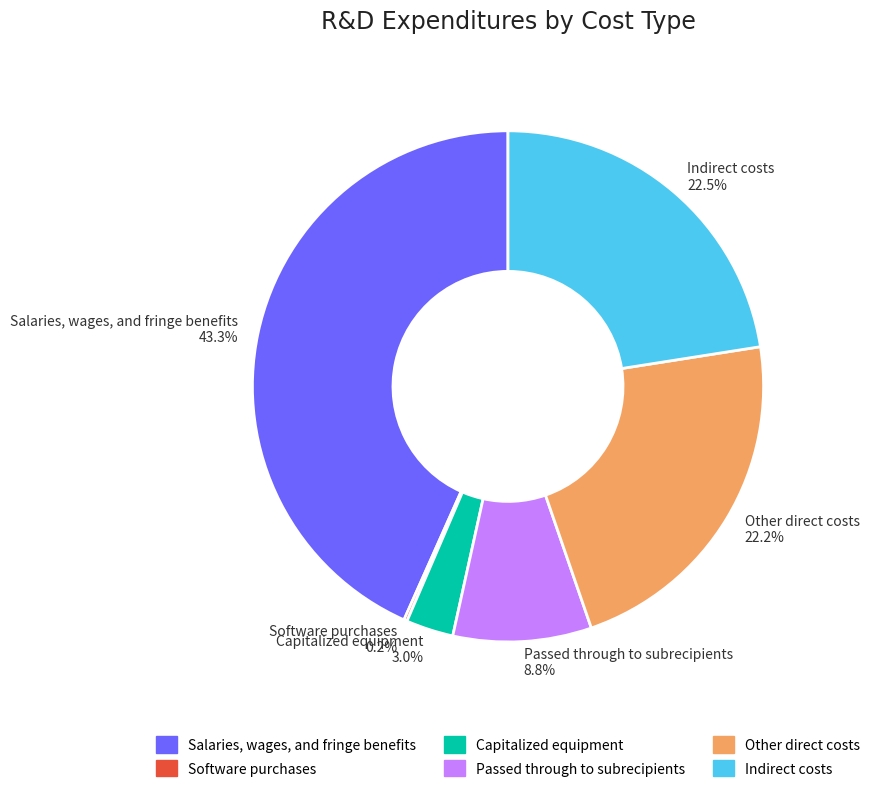

Do Indirect costs and Salaries, wages, and fringe benefits together represent more than half of the pie?

Yes